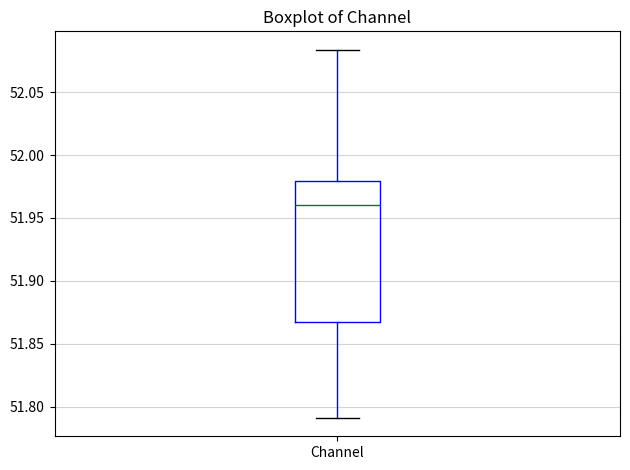

Read this box plot against the y-axis: the position of the median line, the range covered by the box, and the ends of both whiskers. The values are not printed on the chart, so give them approximately, as read against the axis.

median 51.960, box 51.865 to 51.980, whiskers 51.790 to 52.085